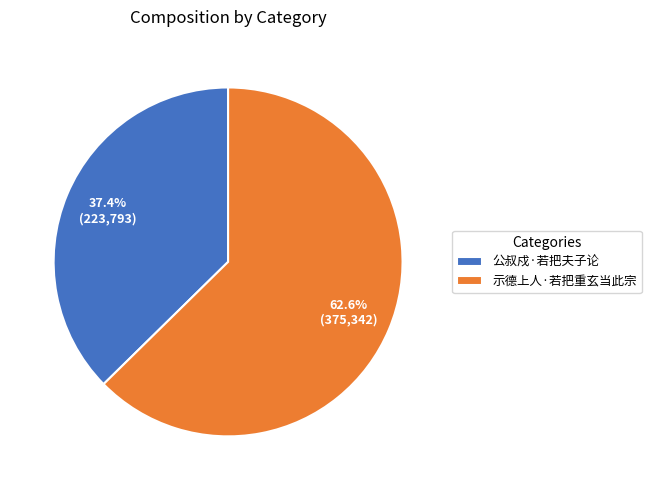

Rank the categories by value from highest to lowest.

示德上人·若把重玄当此宗, 公叔戍·若把夫子论